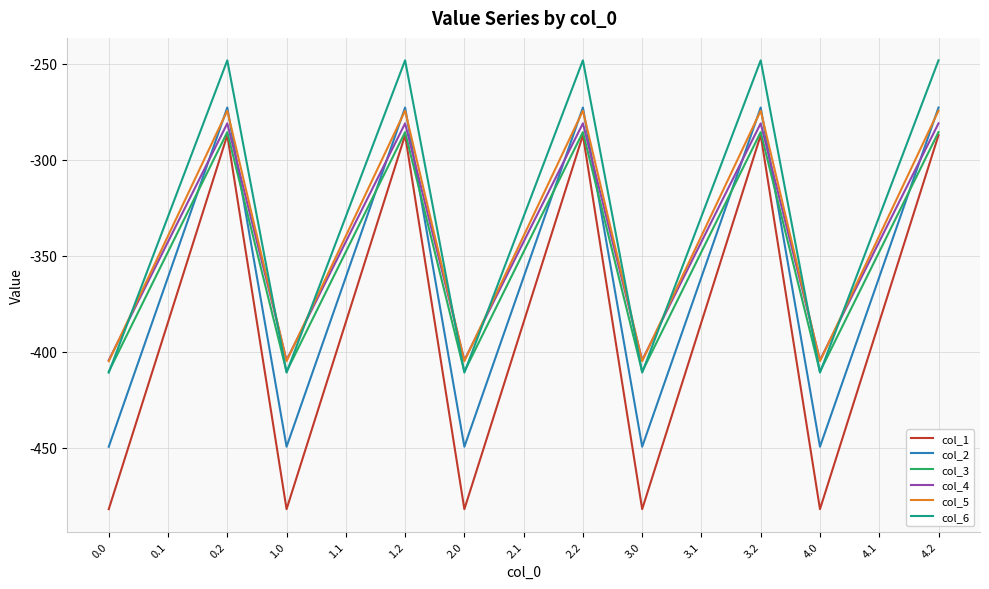

The value of col_6 at 1.2 is -424.2. True or false?

False